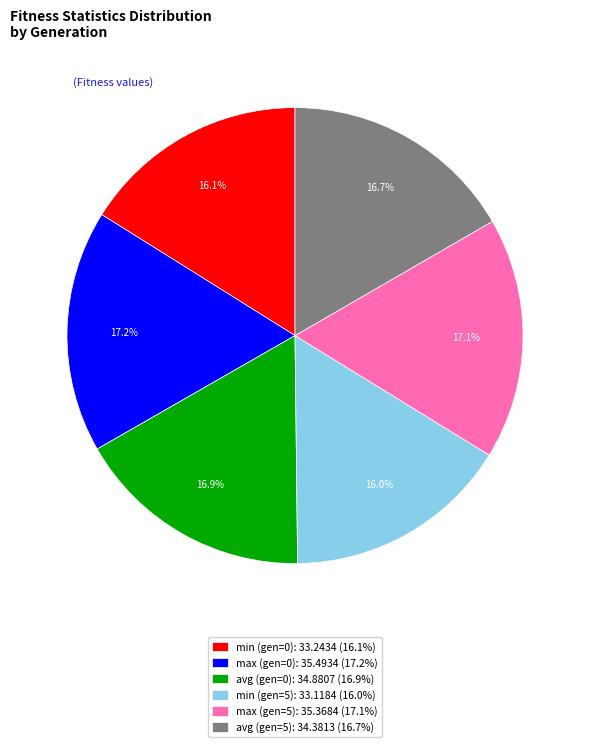

The min (gen=5) slice represents 16% of the pie. True or false?

True